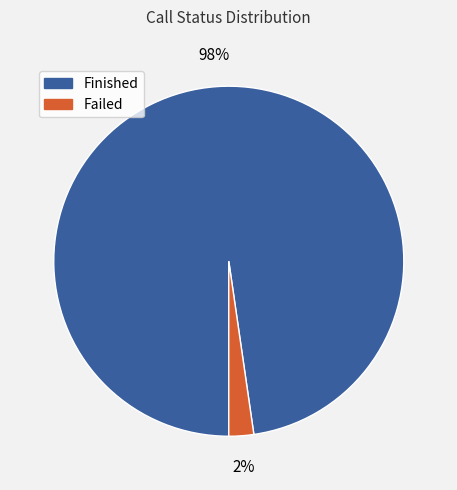

Is there any slice that represents more than half of the pie?

Yes